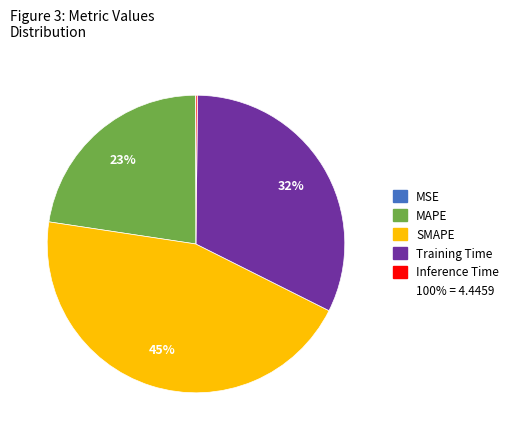

To the nearest percent, what is the difference between the largest and smallest slice percentages?

45%